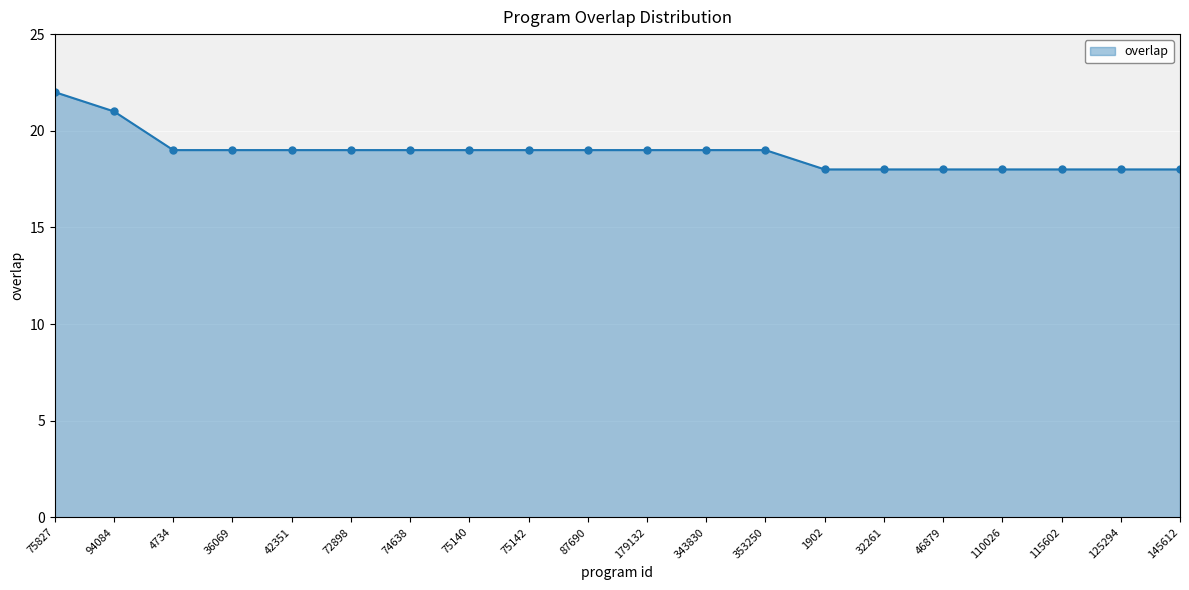

Where does the data first go above 19?

75827